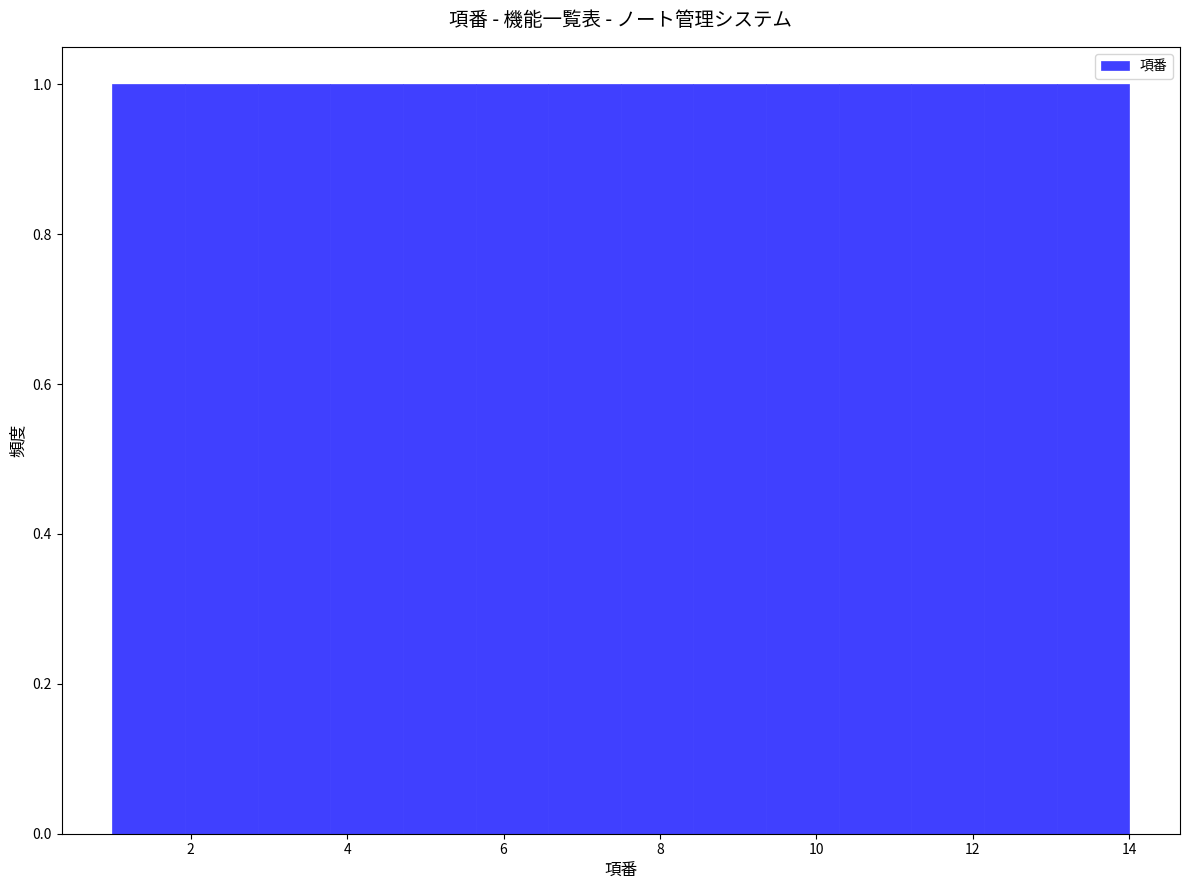

Reading left to right, transcribe this chart: for each bar, give the range it covers on the x-axis and its height. Neither the bar edges nor the heights are printed on the chart, so give them approximately, as read against the axes.

1.0 to 2.0: 1
2.0 to 2.8: 1
2.8 to 3.8: 1
3.8 to 4.8: 1
4.8 to 5.6: 1
5.6 to 6.6: 1
6.6 to 7.6: 1
7.6 to 8.4: 1
8.4 to 9.4: 1
9.4 to 10.2: 1
10.2 to 11.2: 1
11.2 to 12.2: 1
12.2 to 13.0: 1
13.0 to 14.0: 1